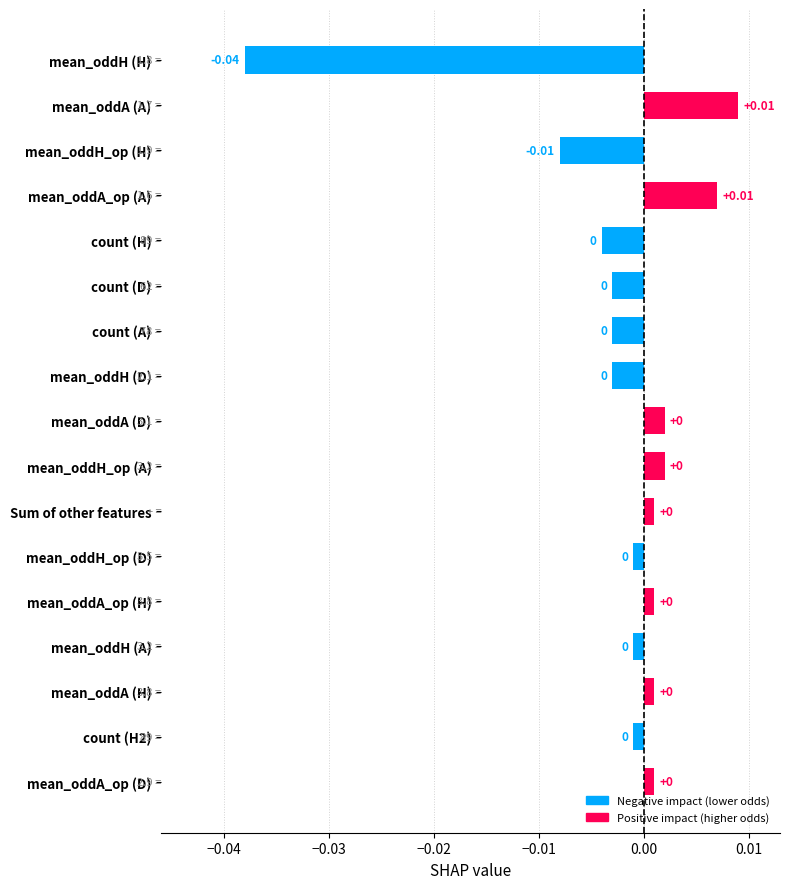

Between mean_oddA (A) and count (D), which is larger?

mean_oddA (A)